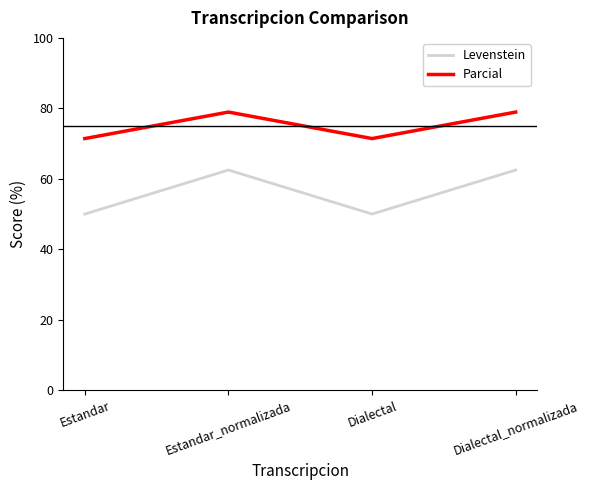

True or false: Parcial has more than 2 interior local peaks.

False